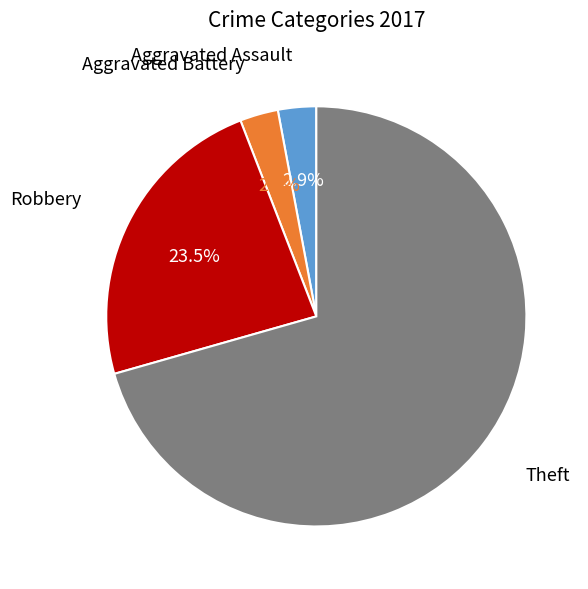

Is there any slice that represents more than half of the pie?

Yes